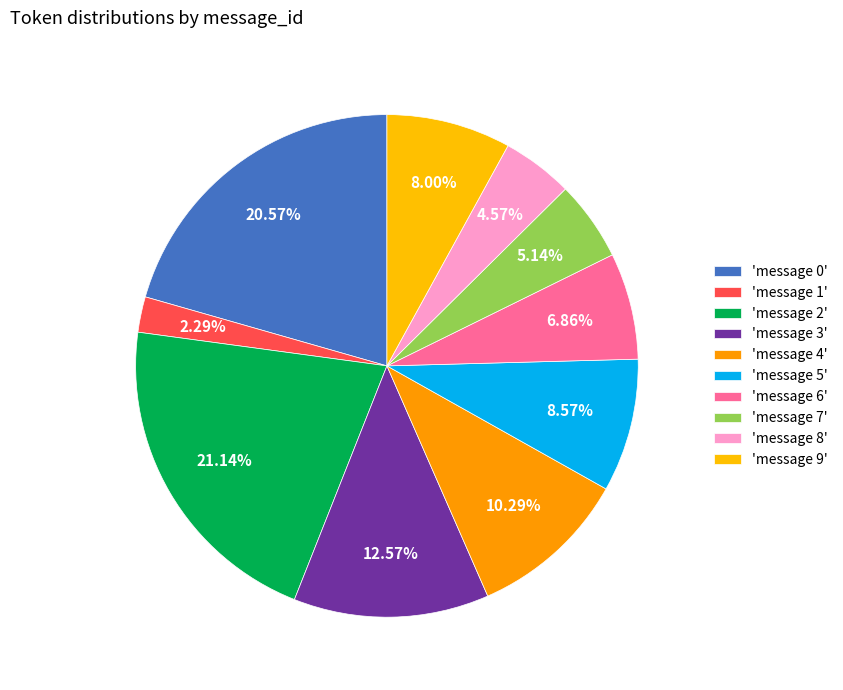

Which slice is the largest?

message 2